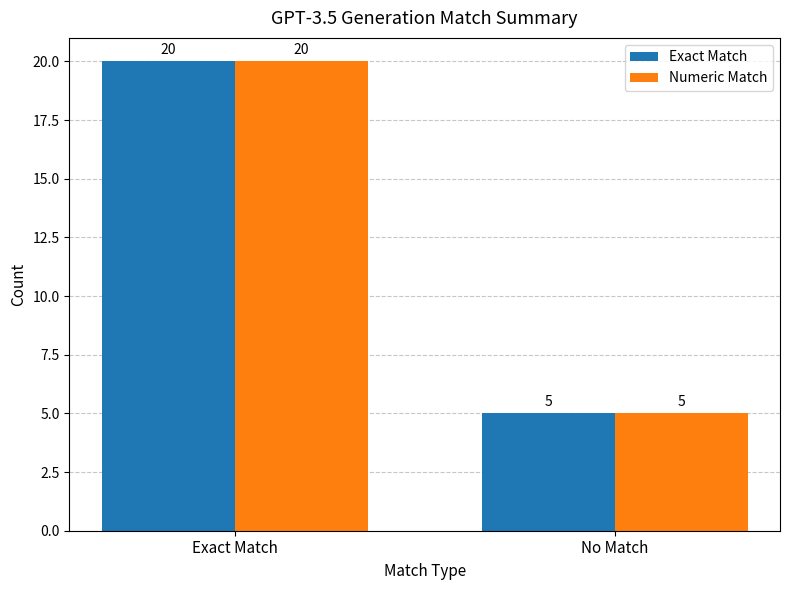

What is the greatest value displayed?

20